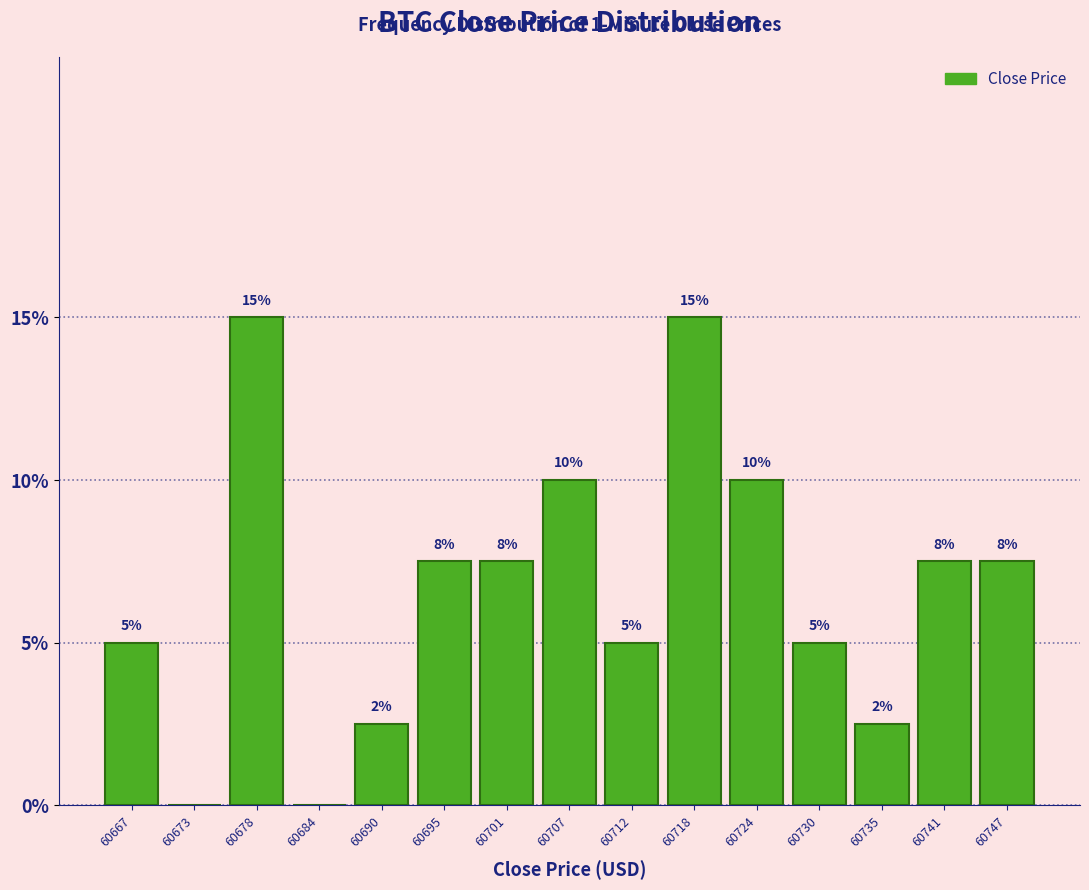

At which label does the data first exceed 7?

60678